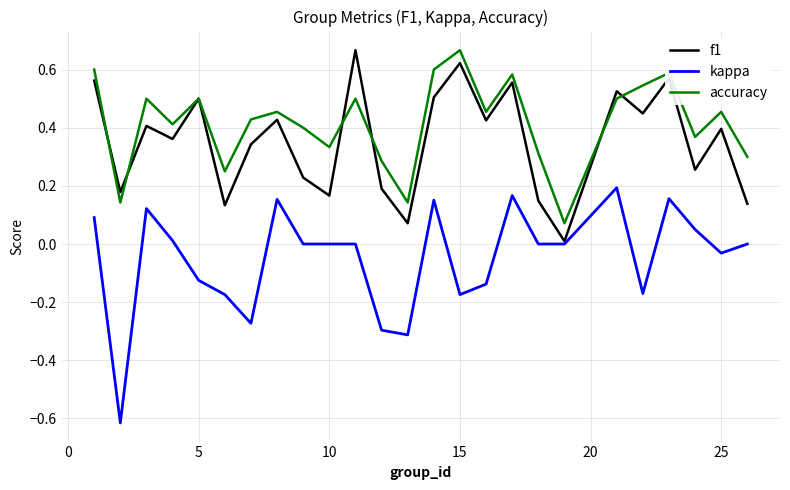

Which series has the largest total across all categories?

accuracy